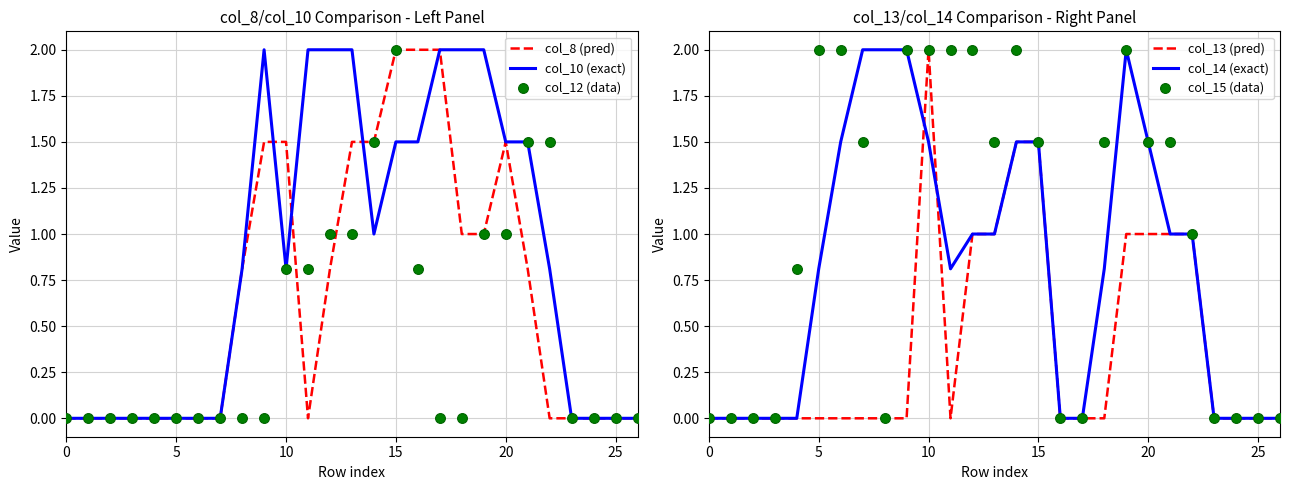

At how many categories does at least one series exceed 1?

18